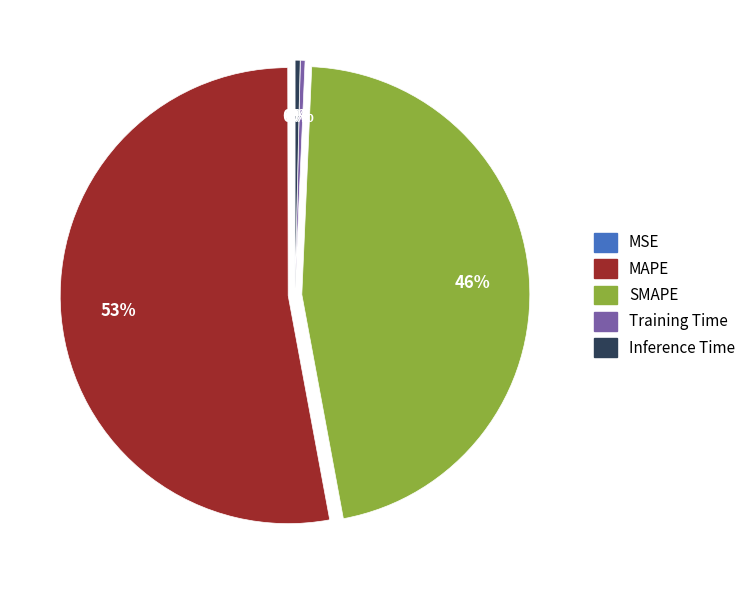

Does Inference Time account for over 50% of the chart?

No